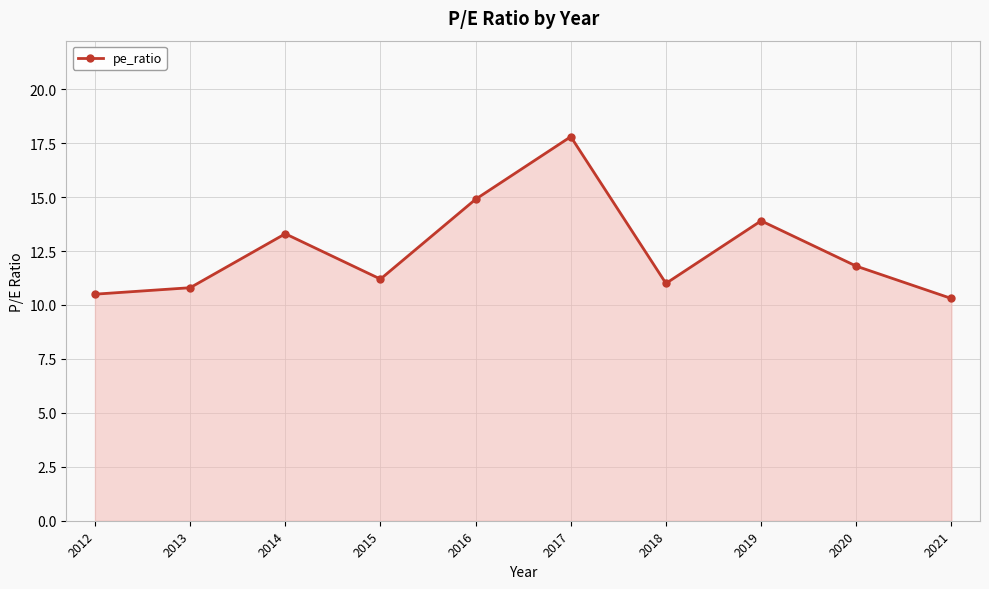

Where does the data first go above 11?

2014